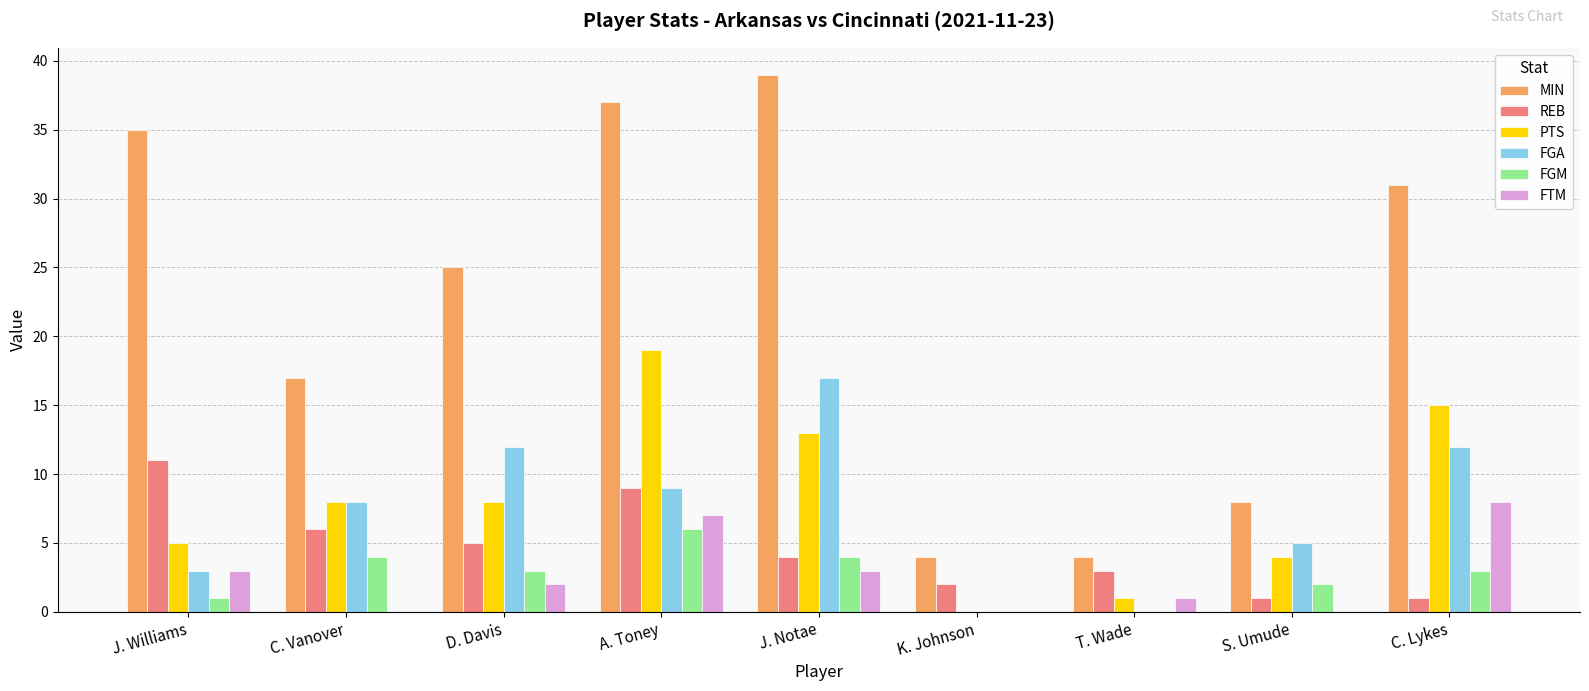

Count the REB values in the range 2 to 6.

5